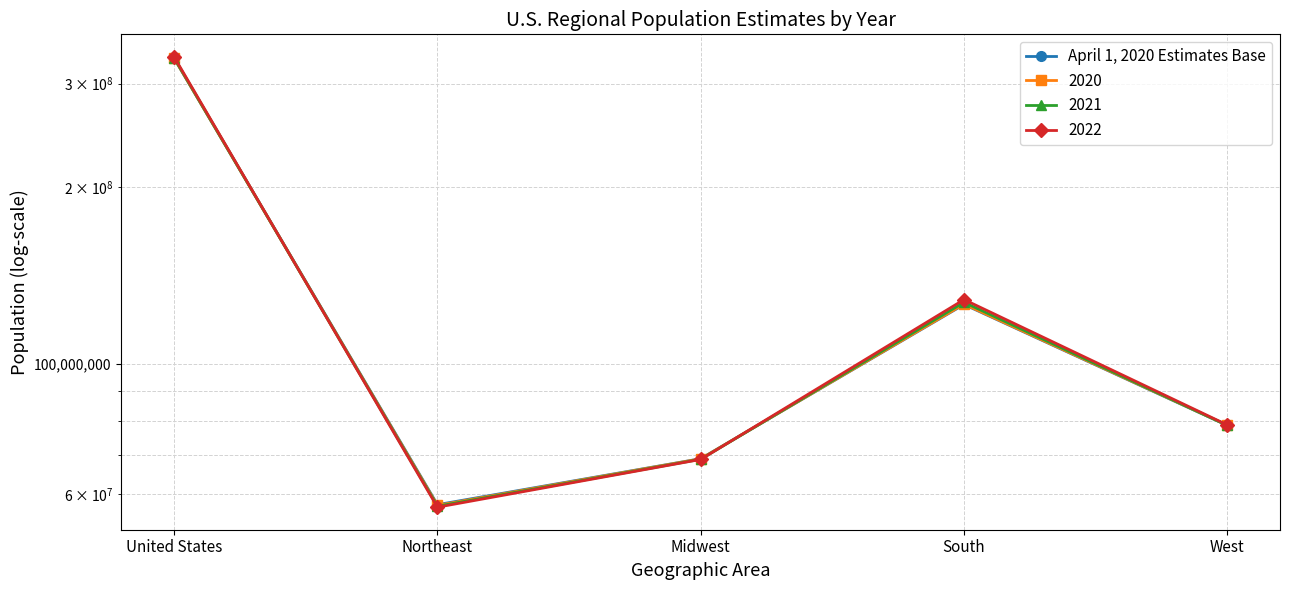

What is the difference between the maximum and minimum values?

273840364